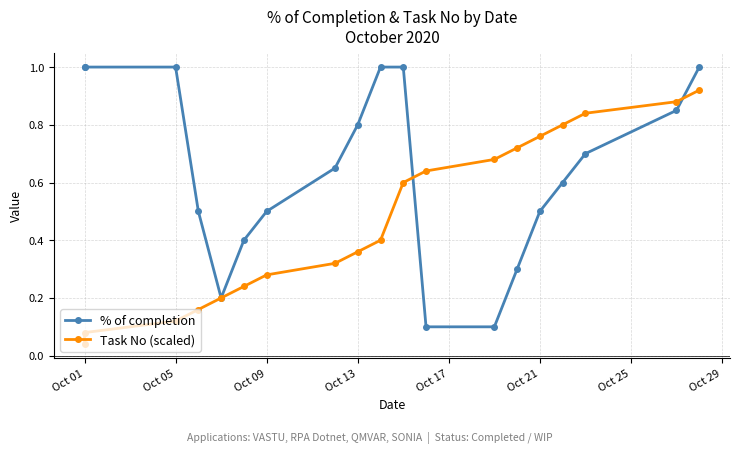

True or false: % of completion and Task No (scaled) intersect in this chart.

True